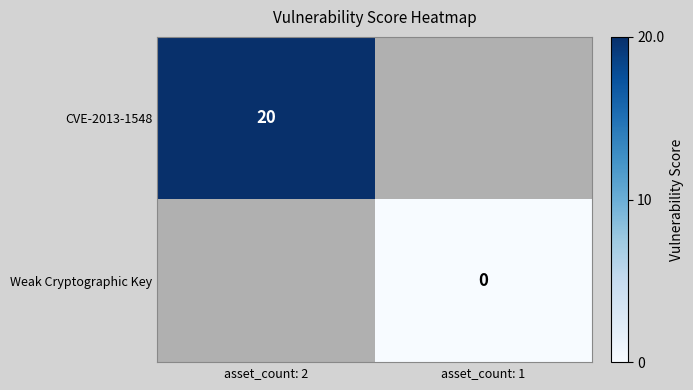

True or false: CVE-2013-1548 has a value of 20 at asset_count: 2.

True